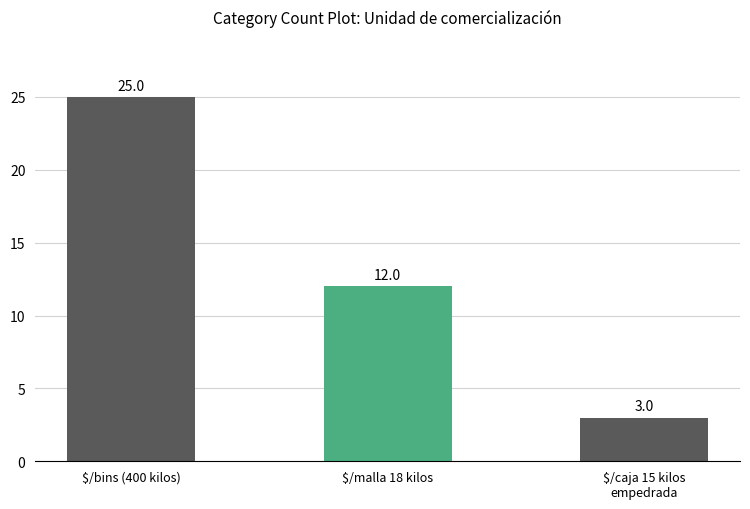

Rank the categories by value from lowest to highest.

$/caja 15 kilos
empedrada, $/malla 18 kilos, $/bins (400 kilos)